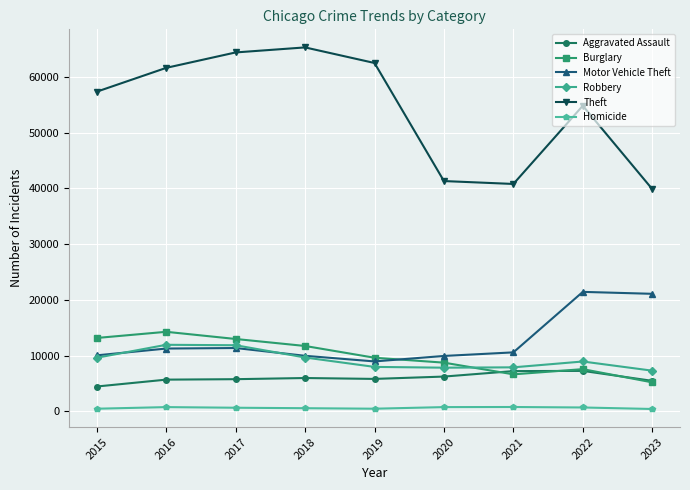

What is the spread (max minus min) of values at 2020?

40534